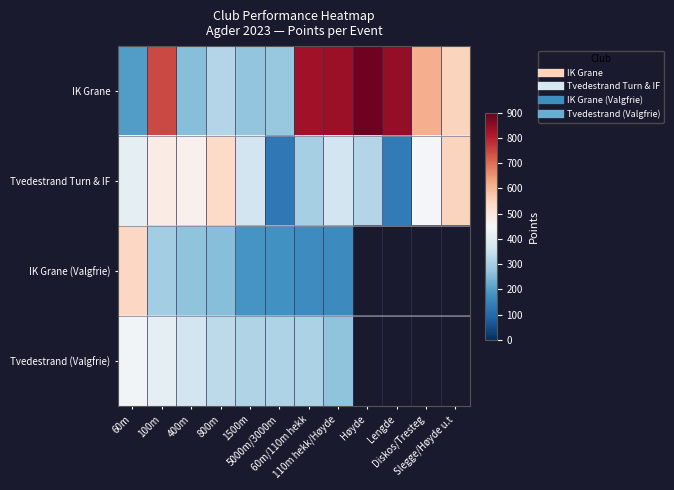

What is the greatest value displayed?

886.0